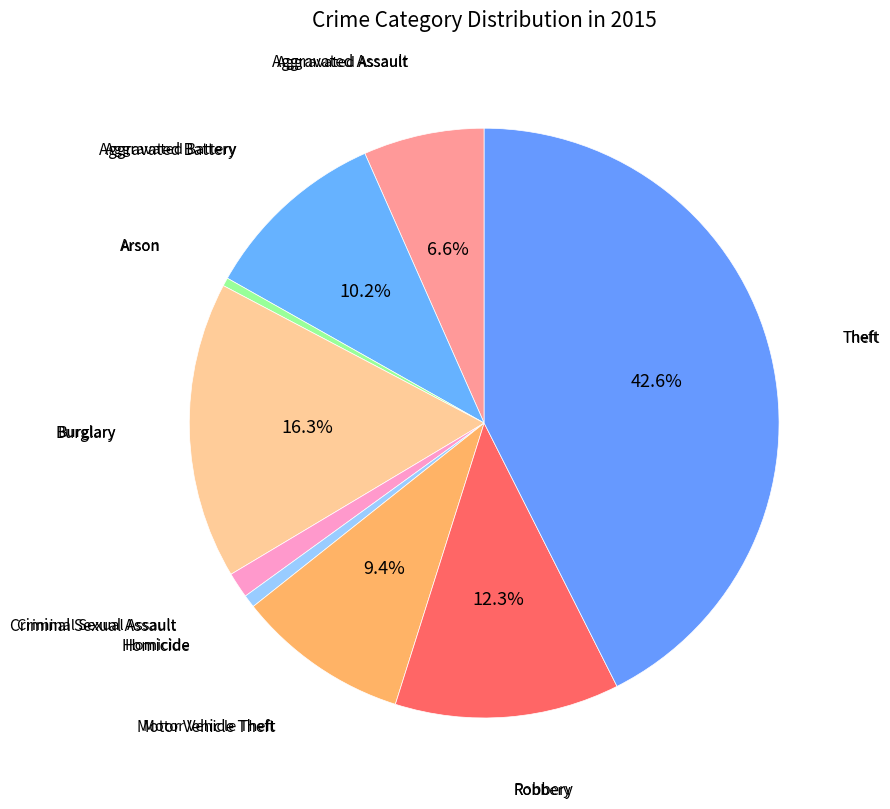

Count the number of slices in the pie.

9